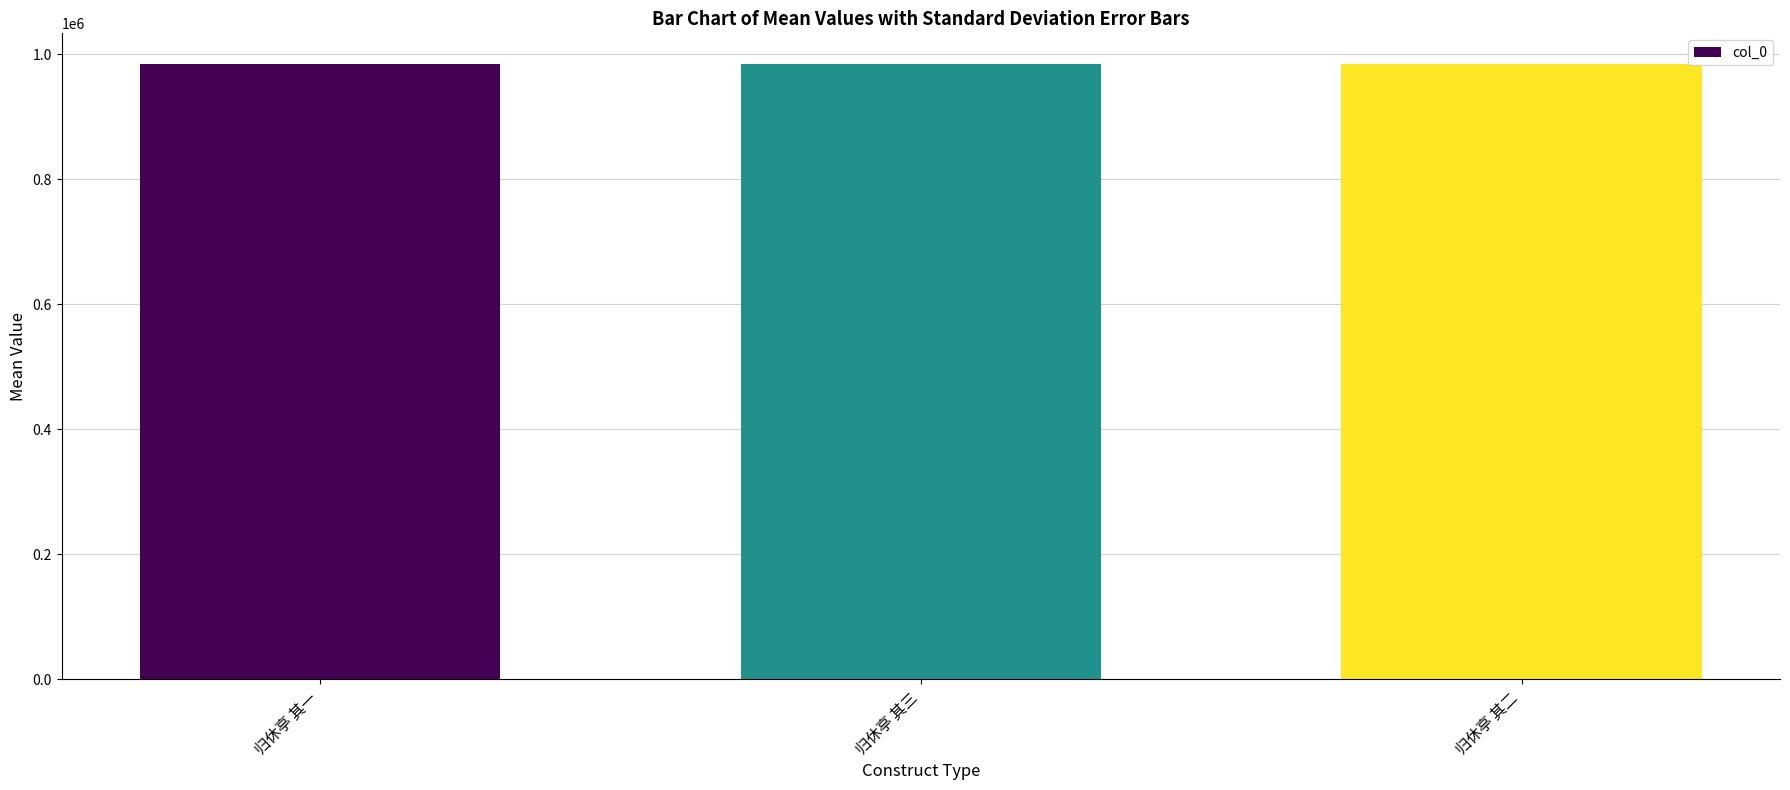

What is the approximate value at 归休亭 其三?

984316